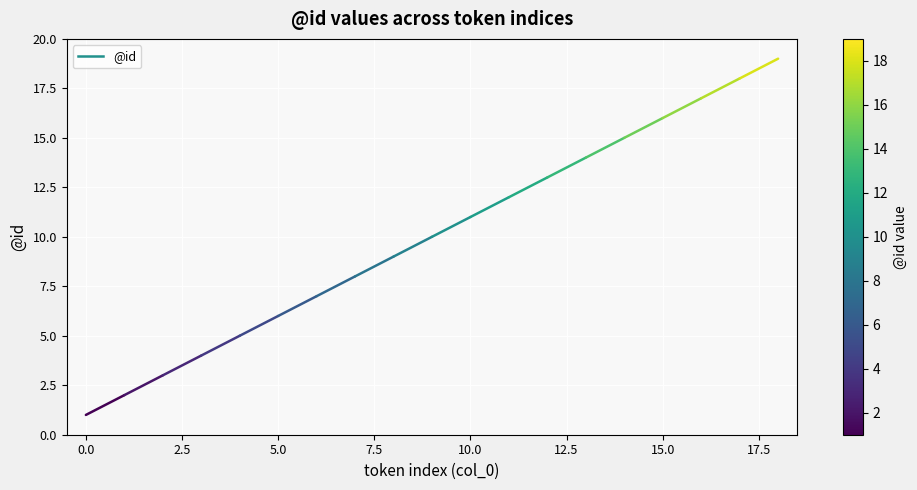

What is the difference between the maximum and minimum values?

18